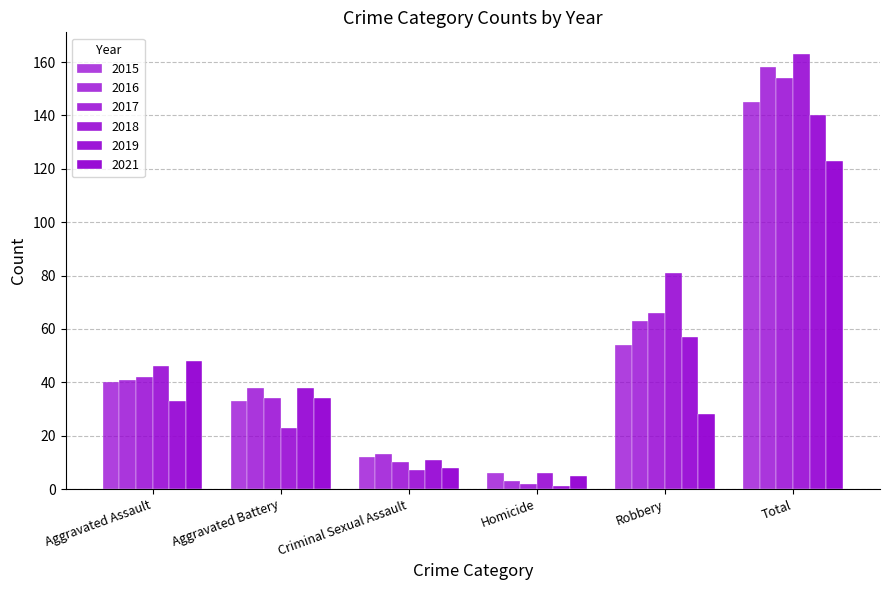

What is the value of the 2018 bar at the 2nd from the left?

23